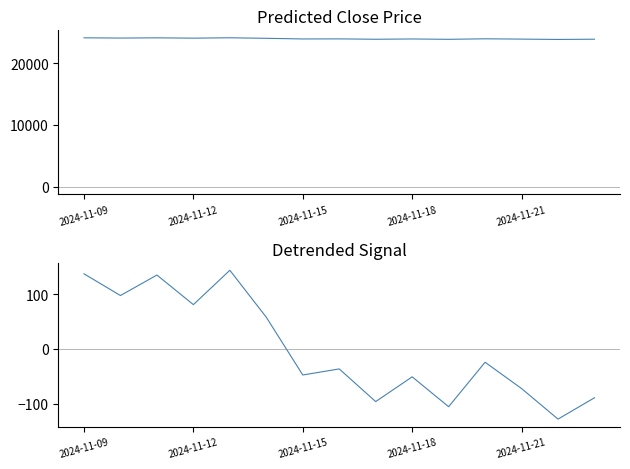

What is the difference between the Detrended Signal values at 10 and 7?

69.1